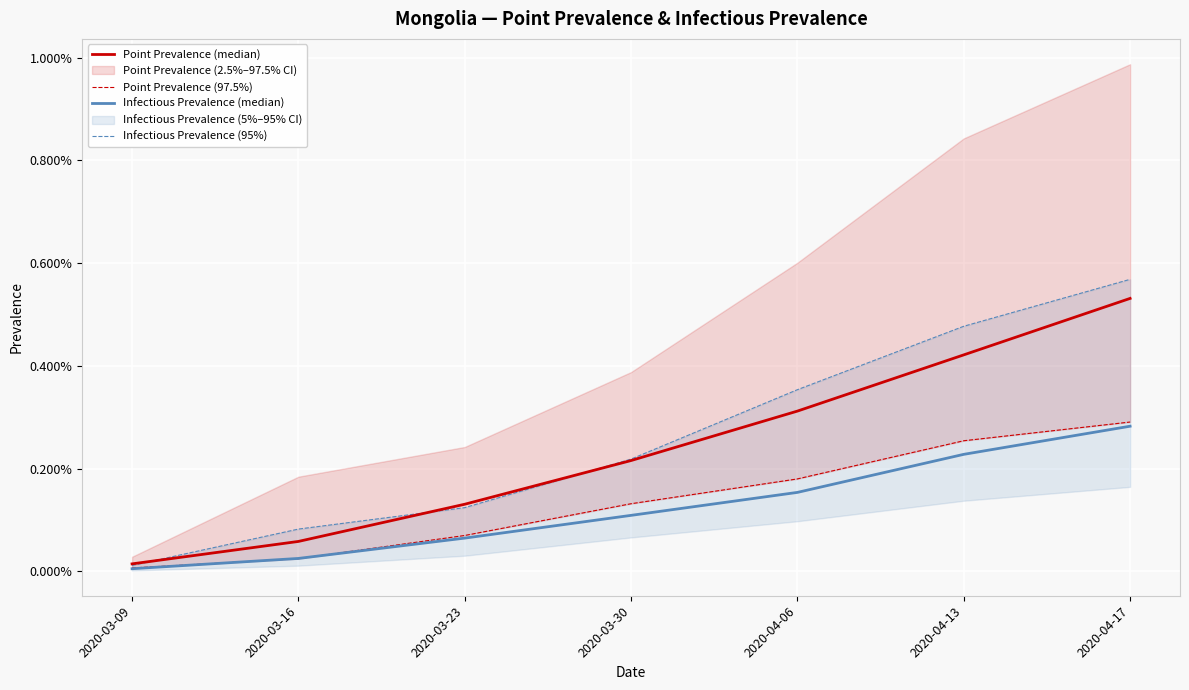

Rank the series by their maximum value, from highest to lowest.

pointinfectiousprevalence_95, pointprevalence_50, pointprevalence_975, pointinfectiousprevalence_50